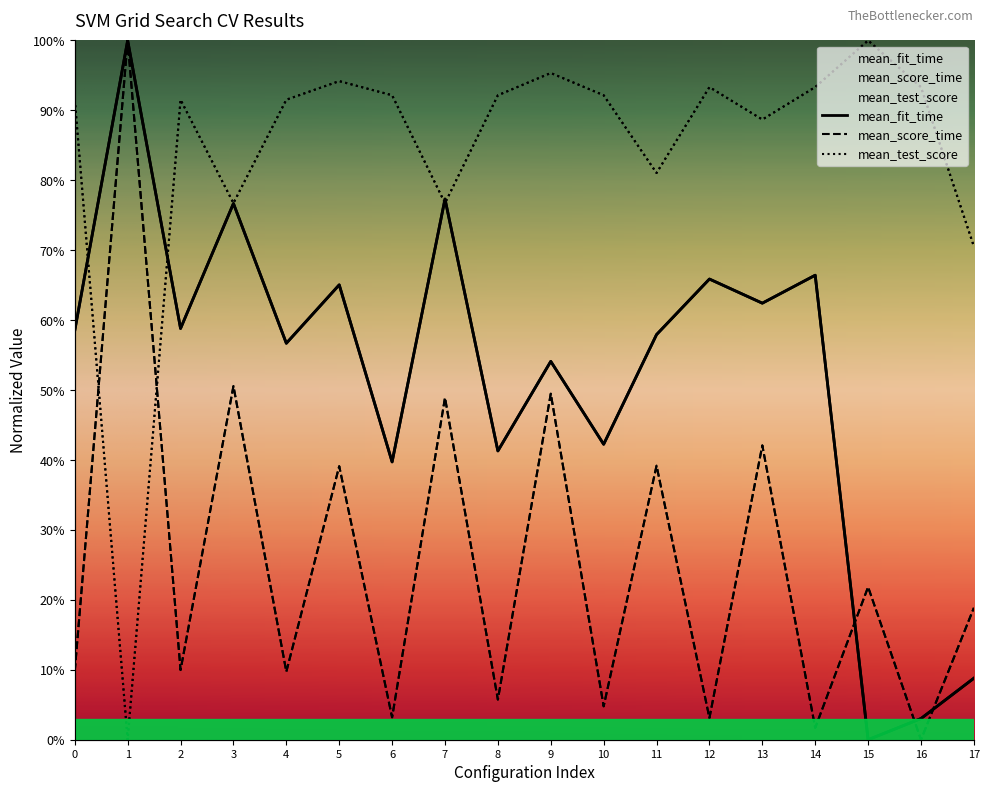

Is this an area chart (filled region under the line)?

No